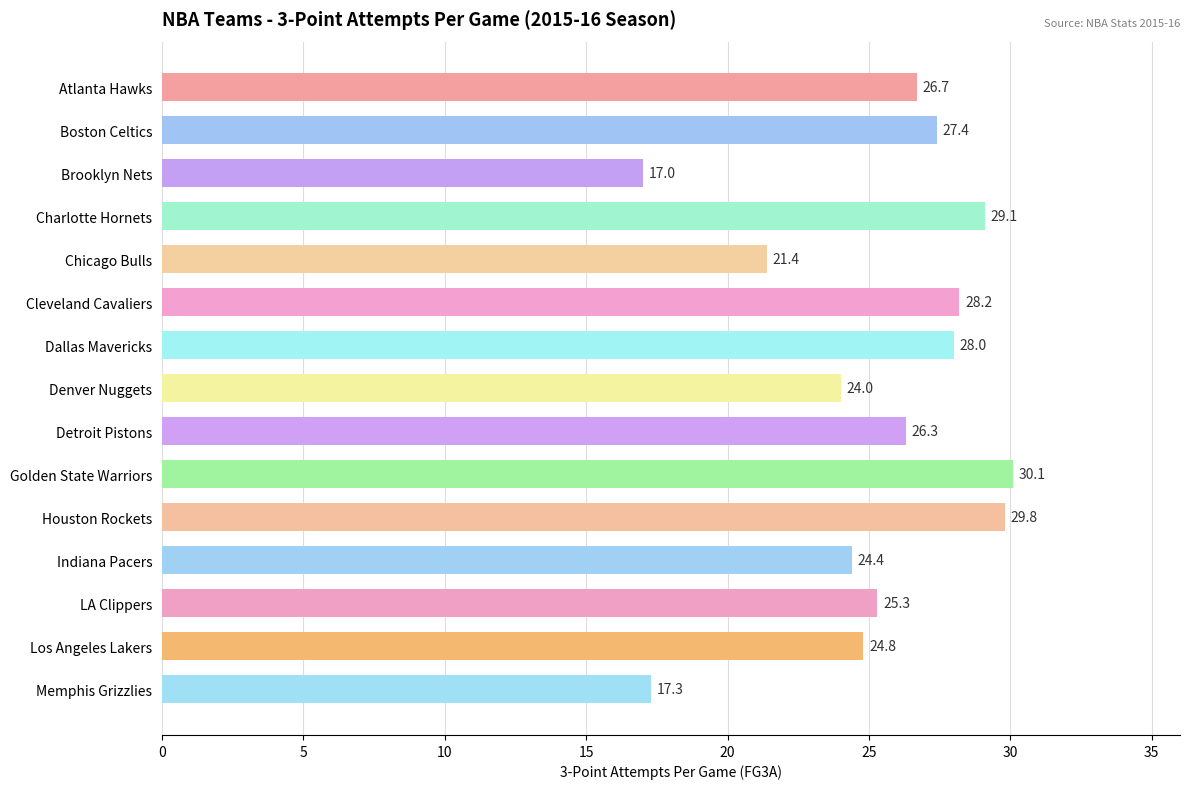

Which has a higher value, Houston Rockets or Cleveland Cavaliers?

Houston Rockets